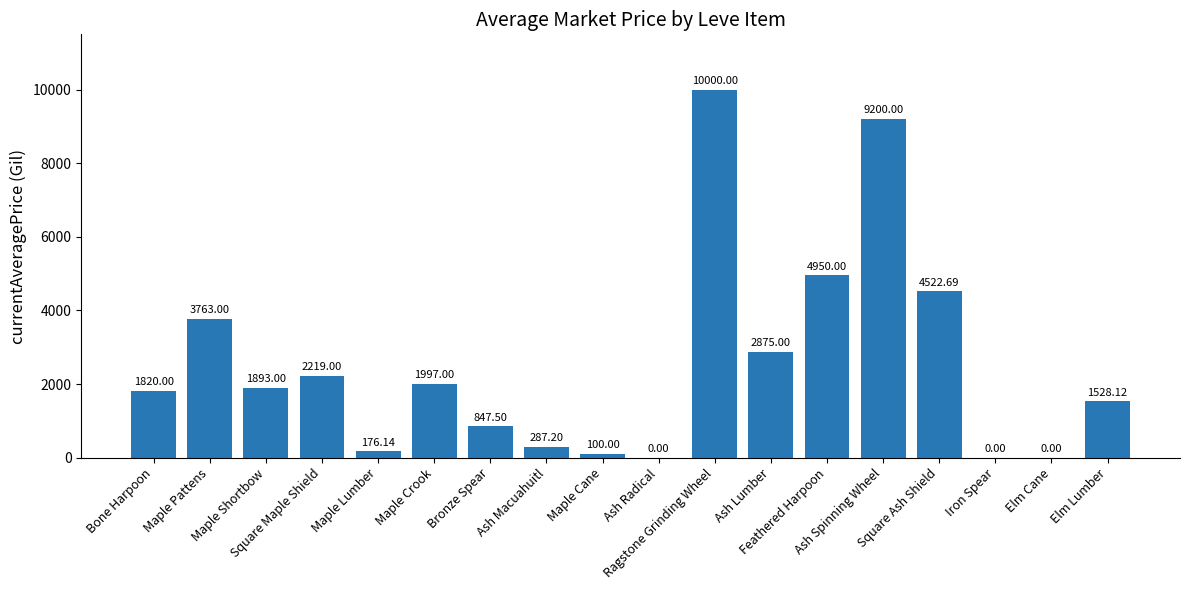

Is it true that the value at Ash Radical is 0.0?

True